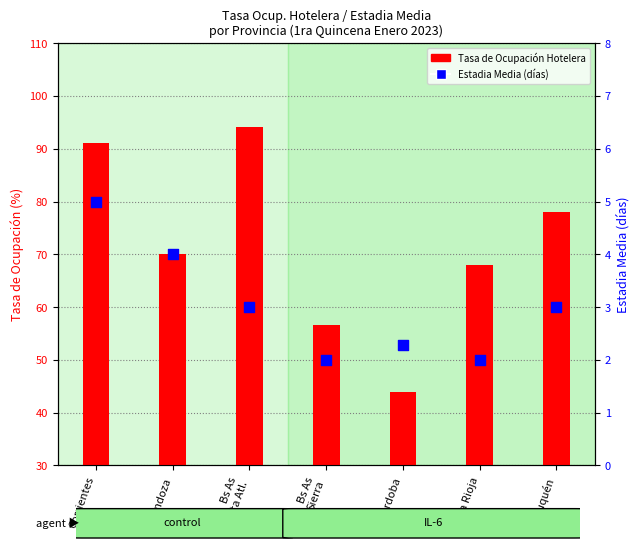

What is the total value across all series at Neuquén?

81.0